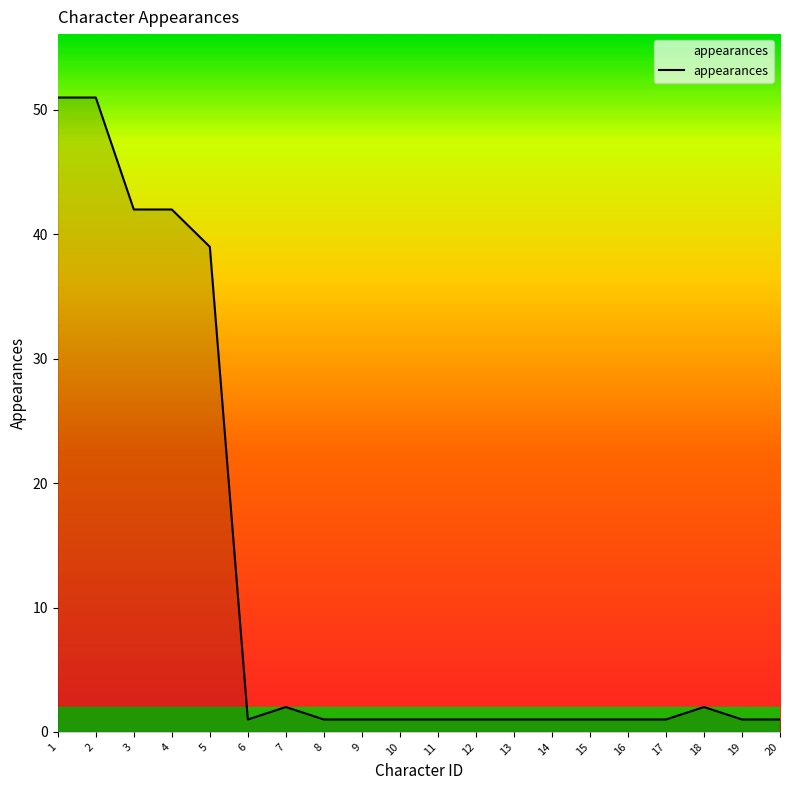

True or false: the data shows 1 at 11.

True